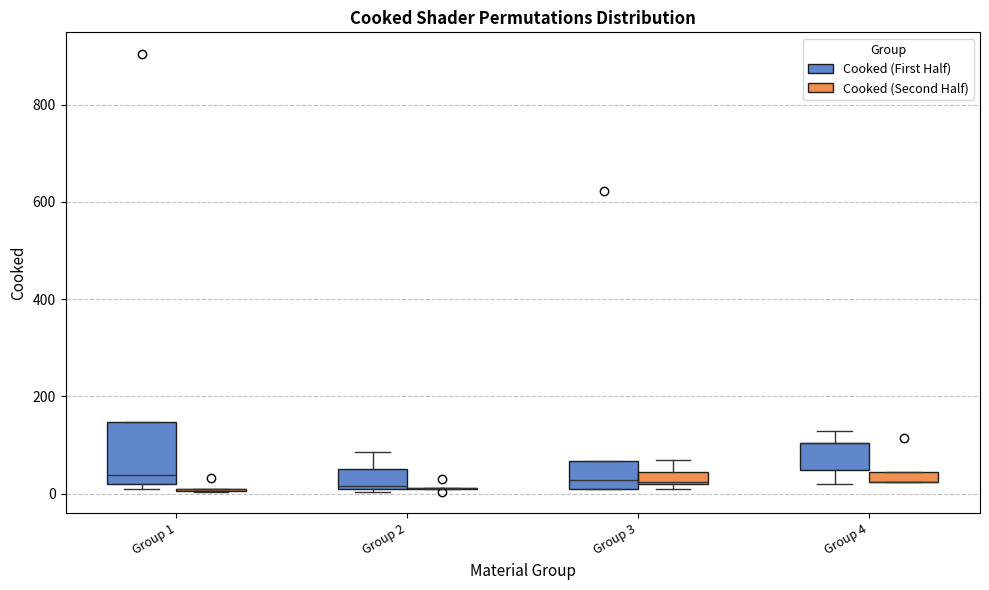

Where does the upper whisker of the box for Group 2 (Cooked (First Half)) end on the y-axis? The values are not printed on the chart, so give them approximately, as read against the axis.

80